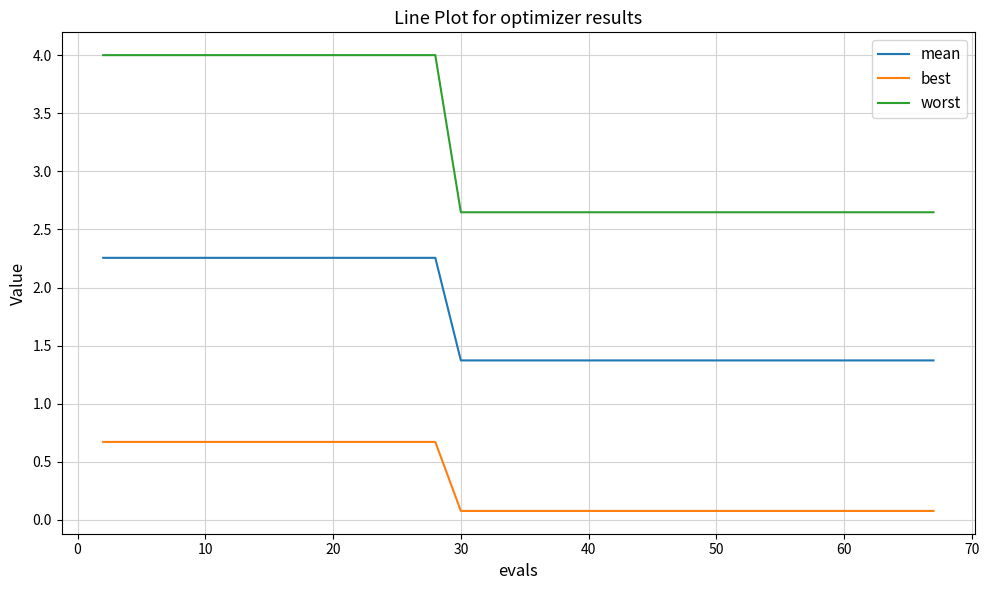

What is the maximum value for worst?

4.0